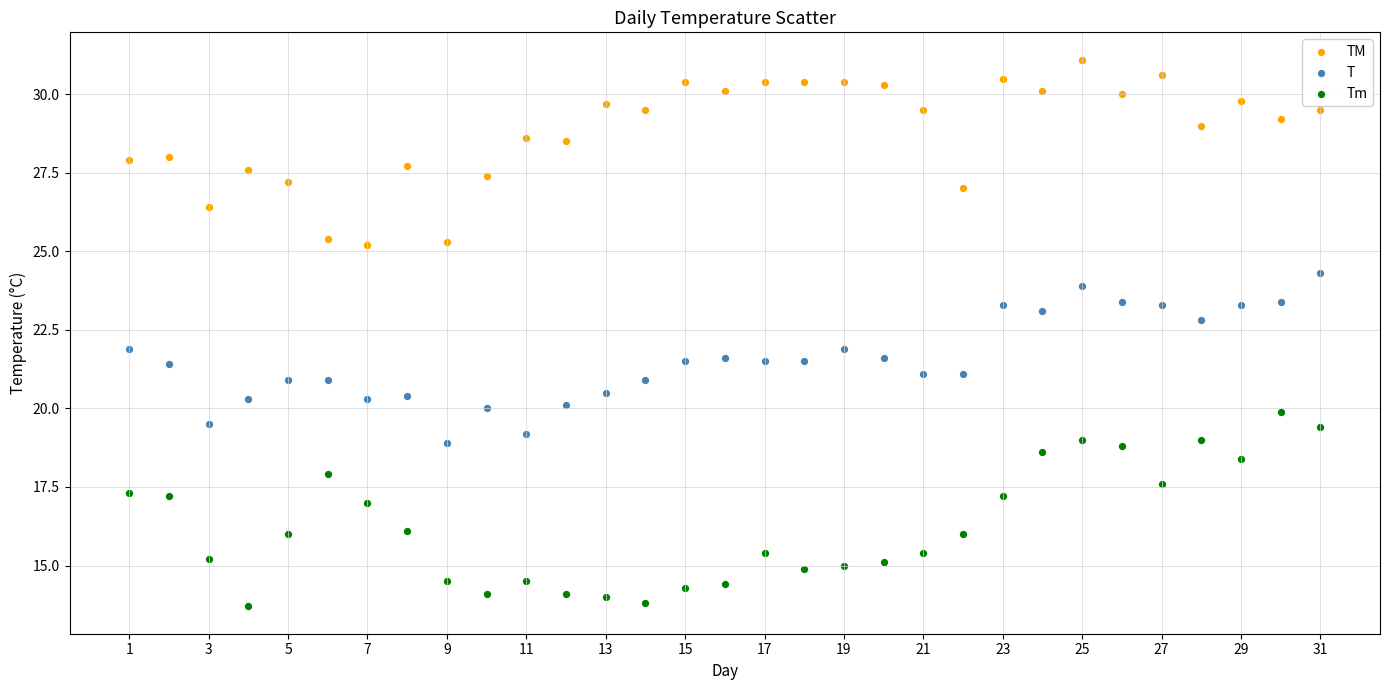

Which series reaches the minimum Y coordinate?

Tm